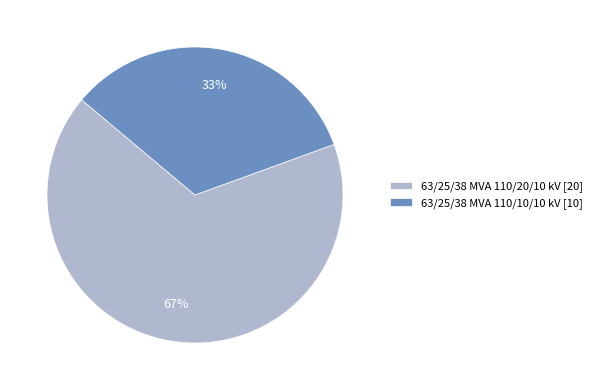

Is 63/25/38 MVA 110/20/10 kV the majority of the pie?

Yes